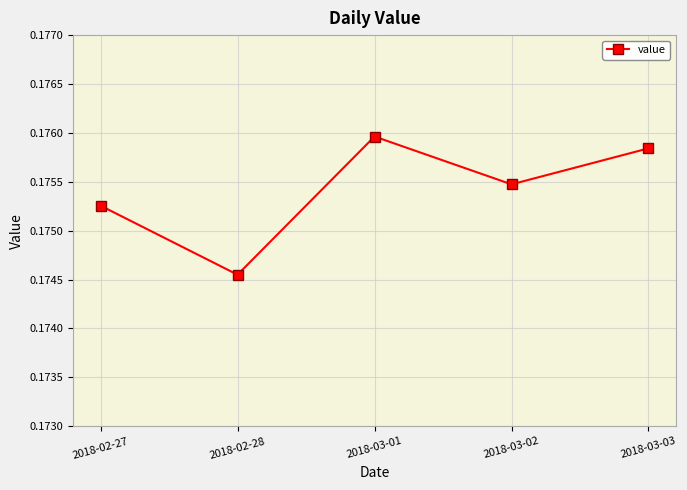

How many lines are shown in the chart?

1